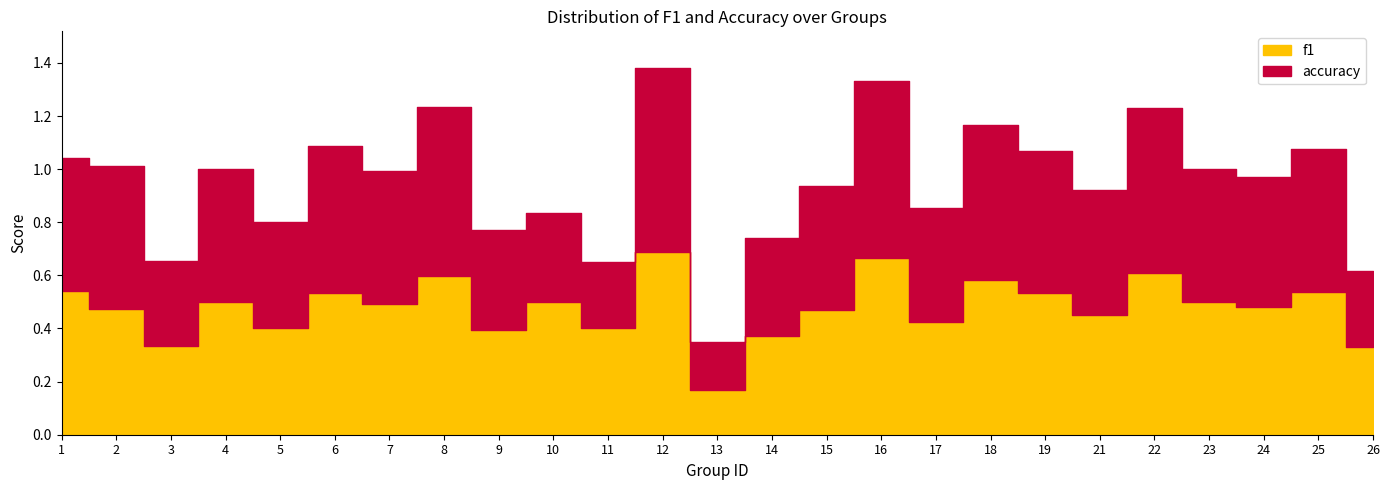

At which category does the chart reach its minimum across all series?

13